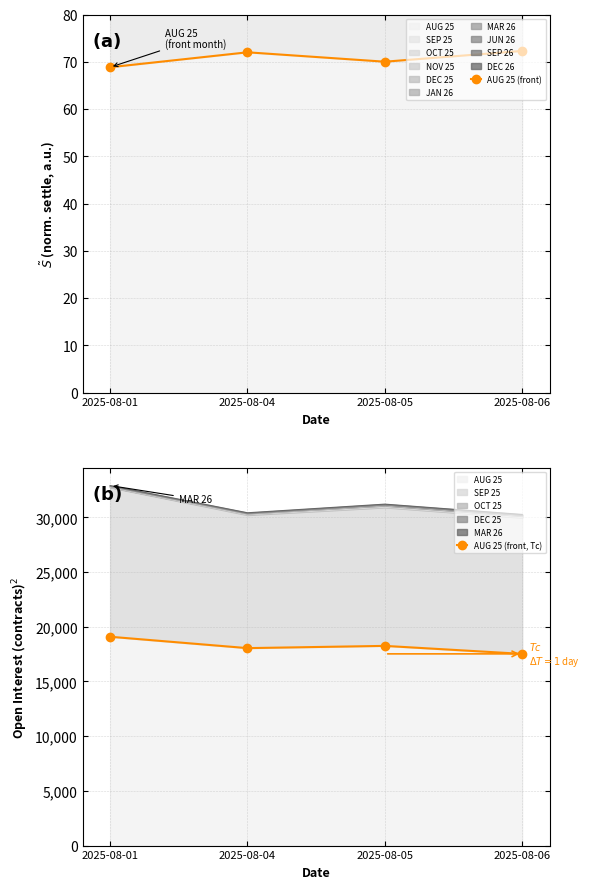

How many values in the AUG 25 (front) series are below 72?

2